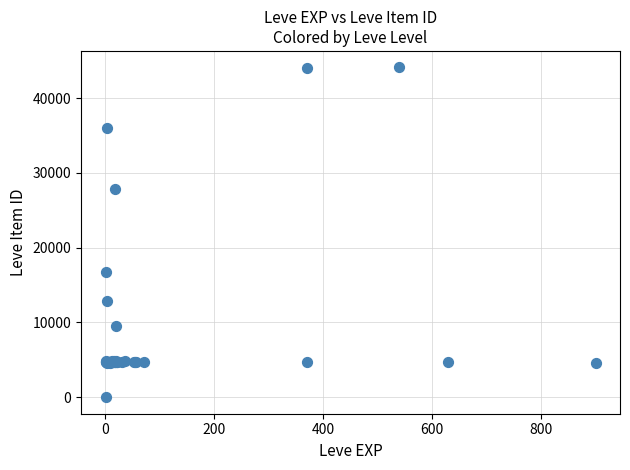

What Y value in the scatter plot is closest to 22050?

16734